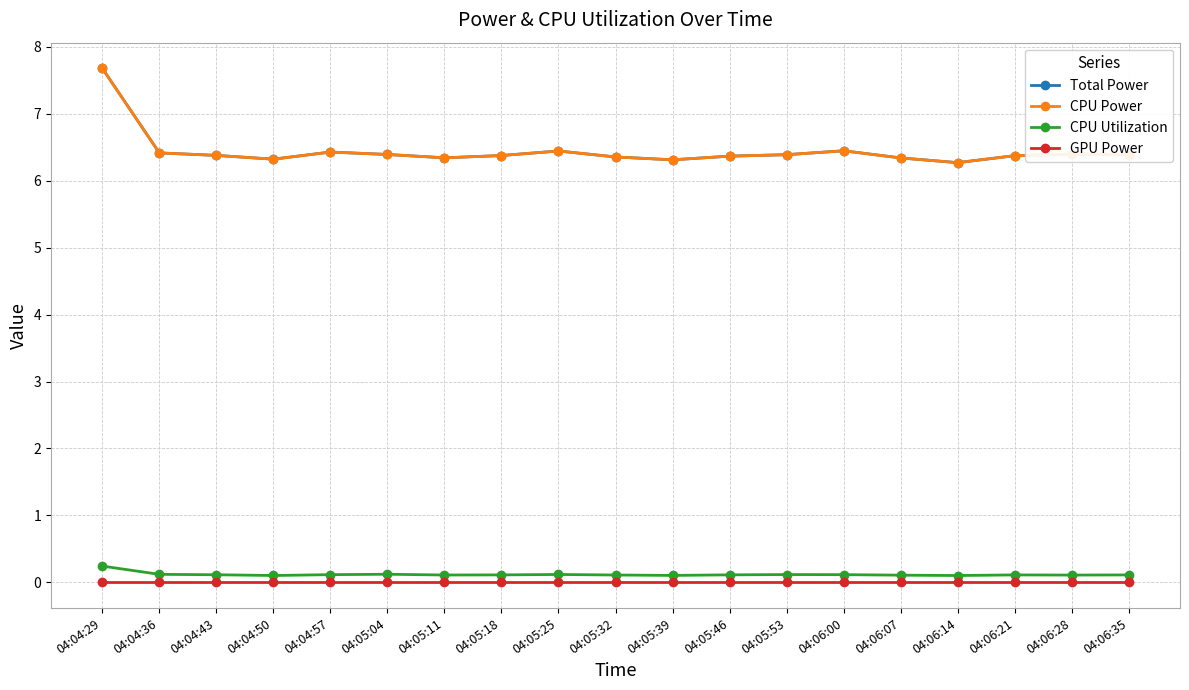

Is this an area chart (filled region under the line)?

No